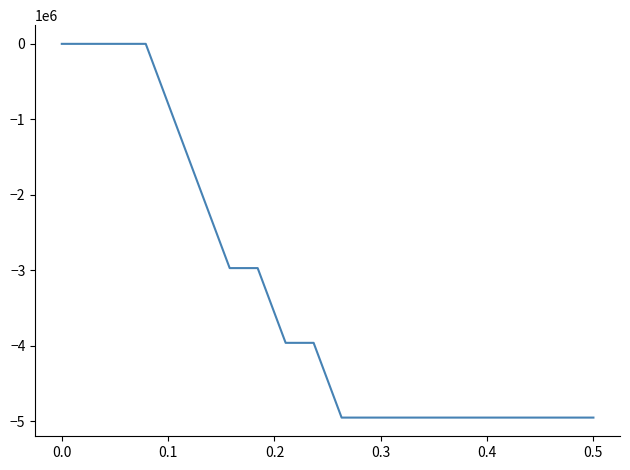

What is the difference between the maximum and minimum values?

4950000